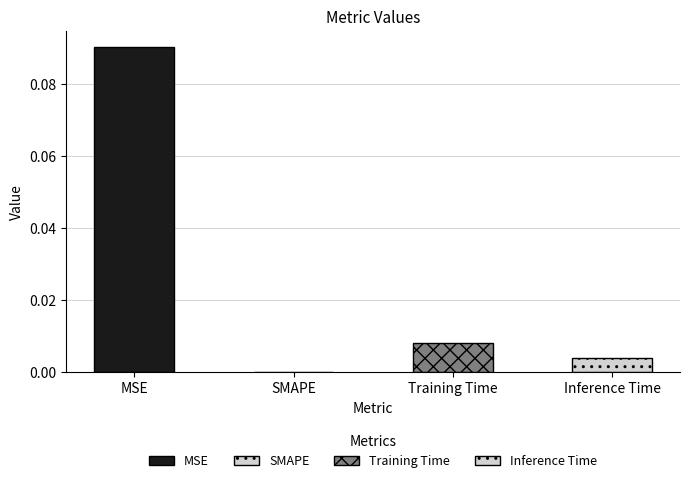

Are the bars grouped side by side (vs. stacked)?

No